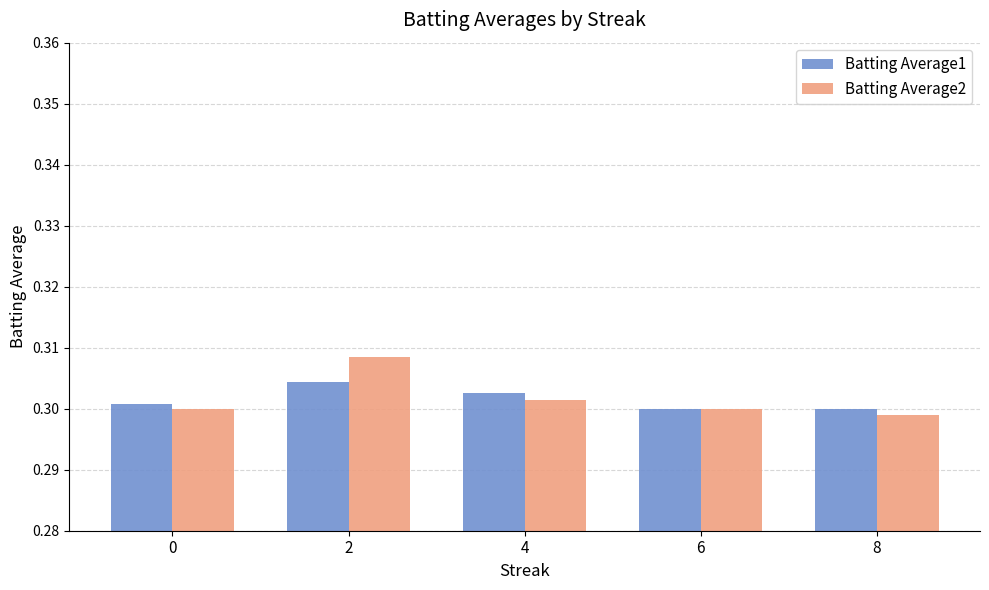

What is the total value across all series at 4?

0.6